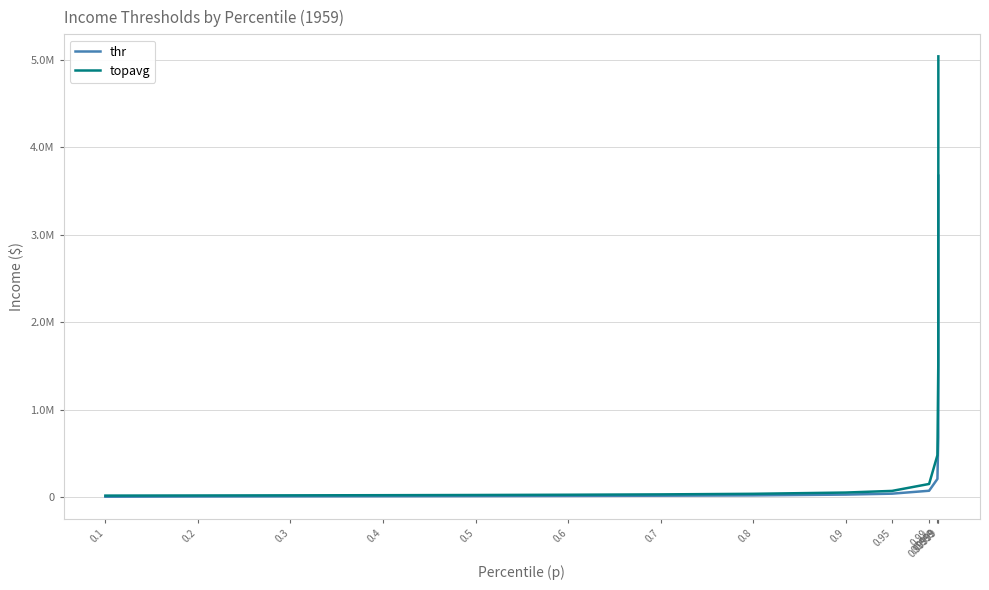

The value of thr at 0.99999 is 3676788.0. True or false?

True